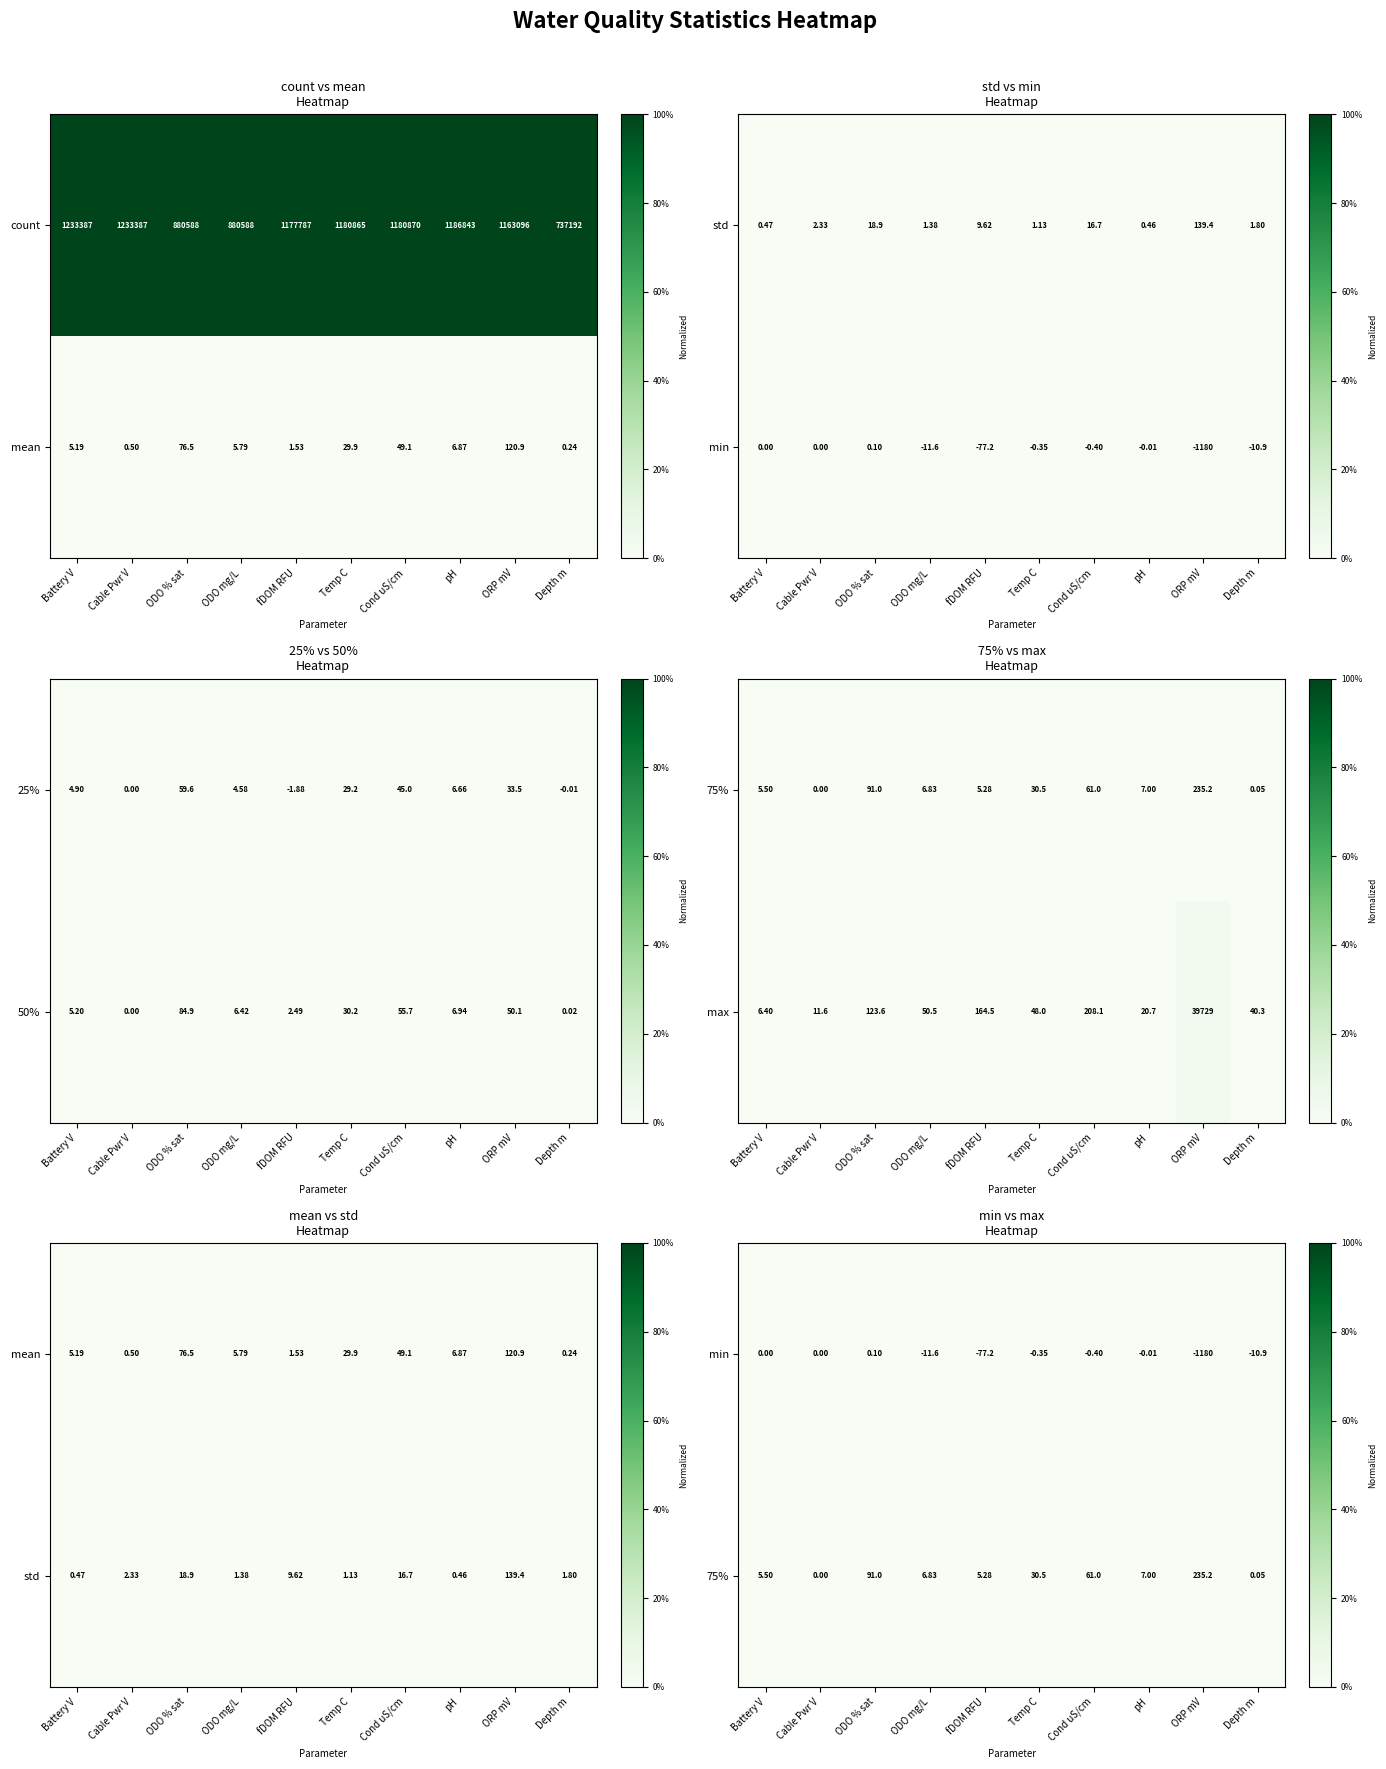

Which category has the highest value across all series?

ORP mV